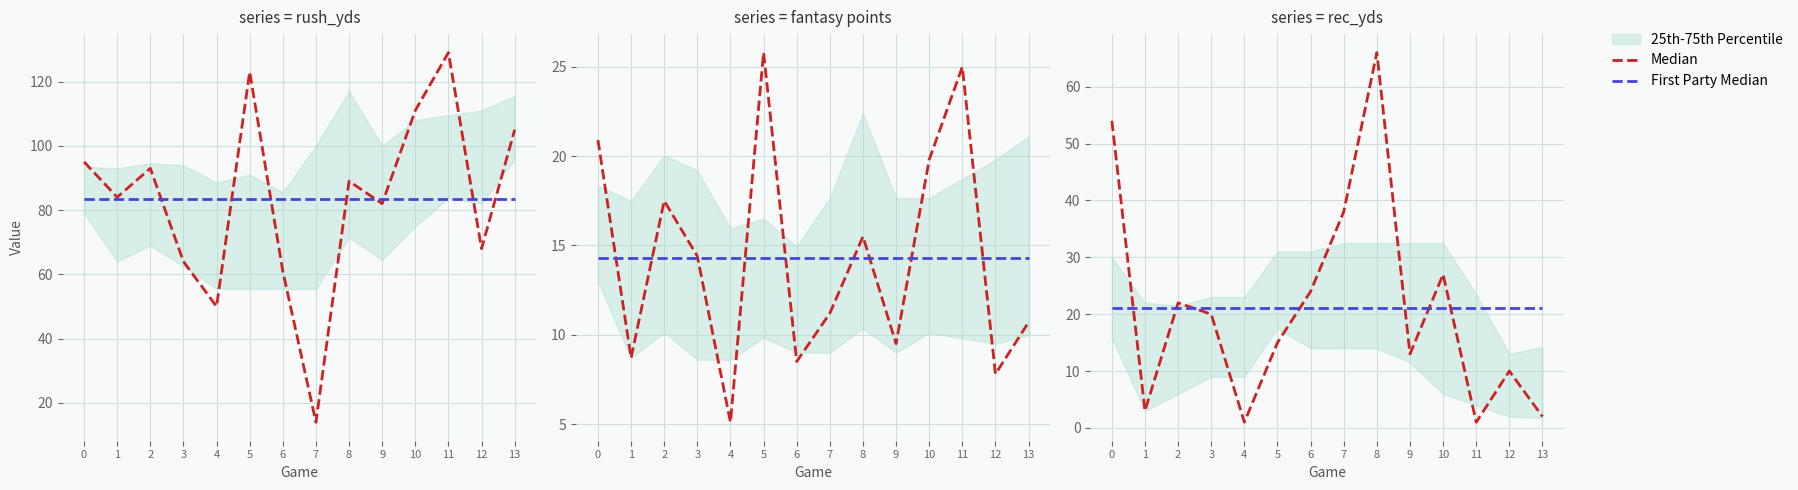

Which has a higher value, 3 or 8?

8